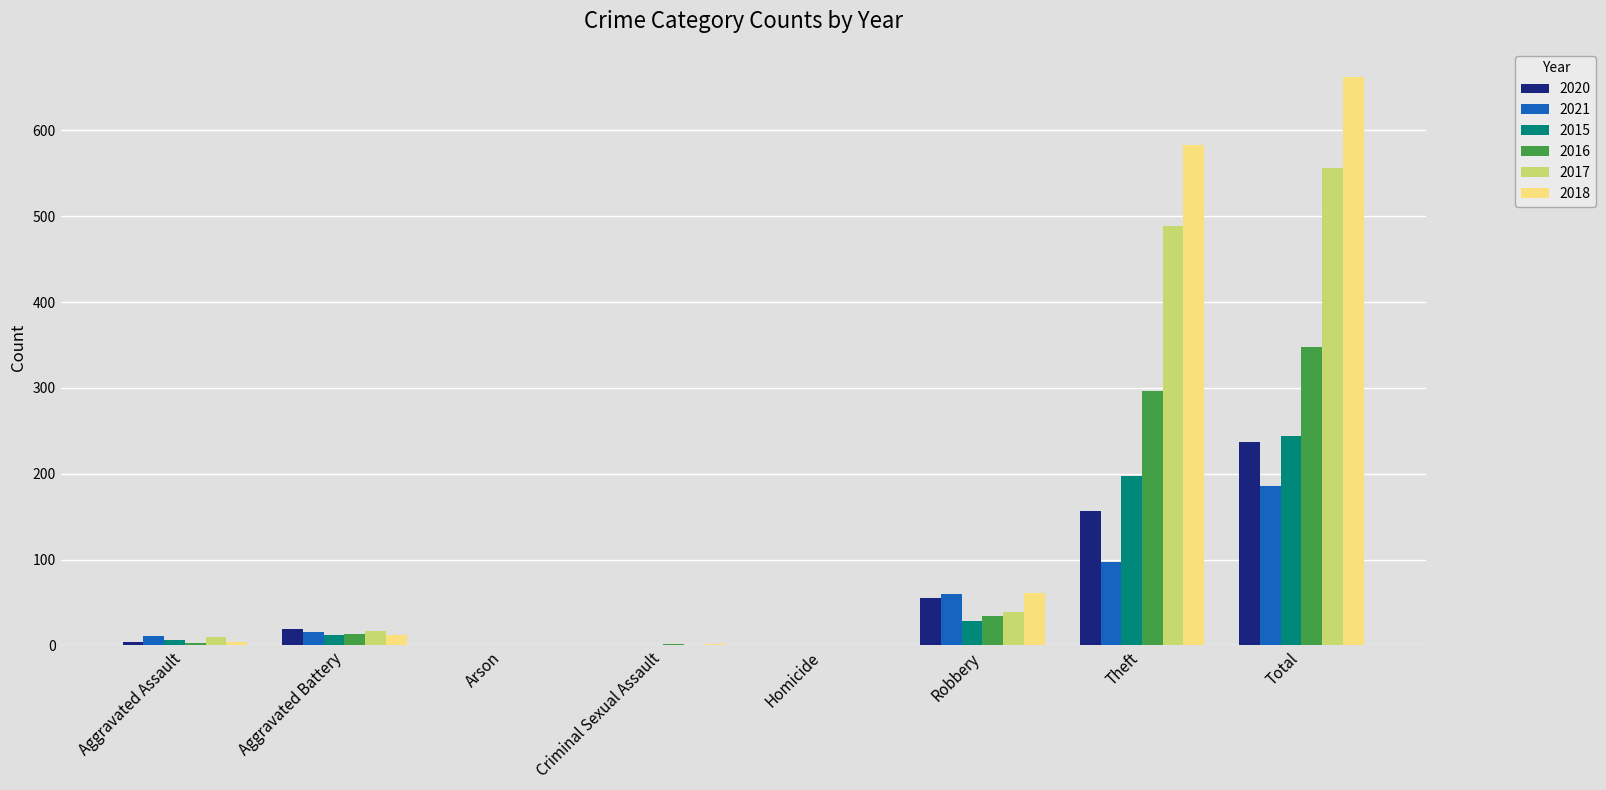

What is the sum of the 2017 values at Robbery and Theft?

528